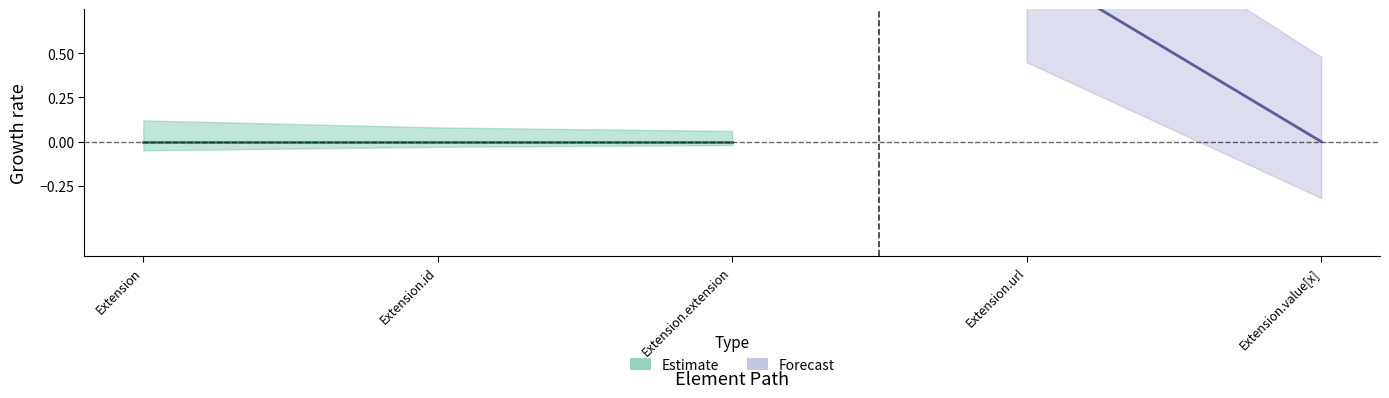

Reading left to right, what are all the values shown in this chart?

Min: Extension=0	Extension.id=0	Extension.extension=0	Extension.url=1	Extension.value[x]=0
Base Min: Extension=0	Extension.id=0	Extension.extension=0	Extension.url=1	Extension.value[x]=0